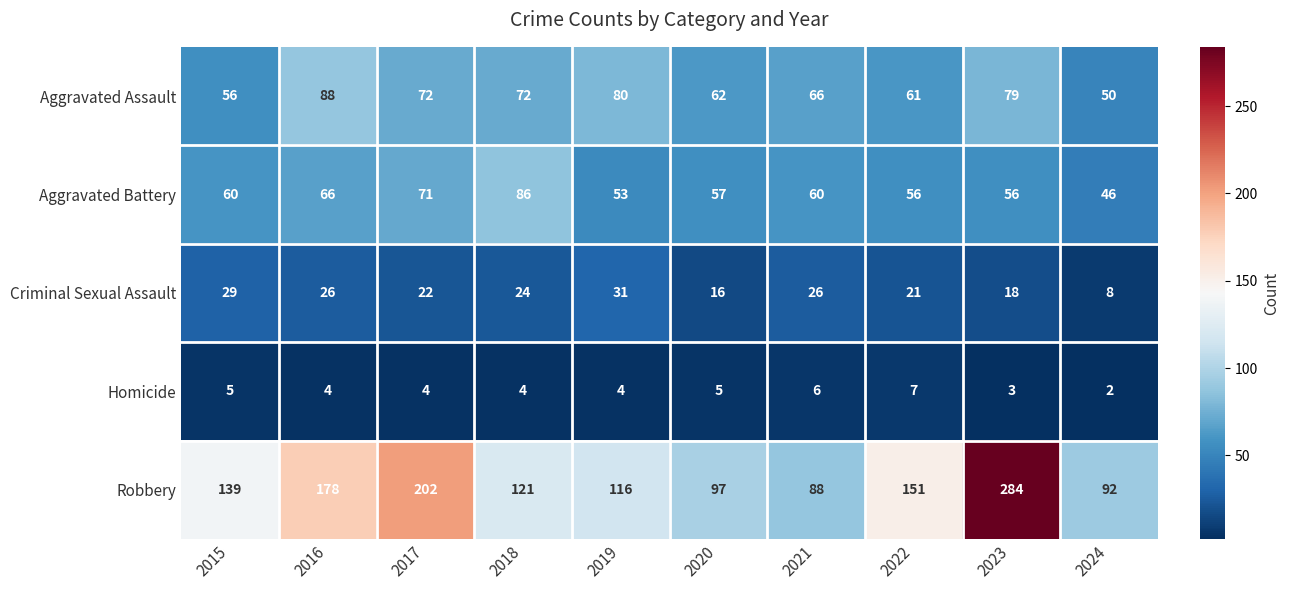

What is the total value across all series at 2019?

284